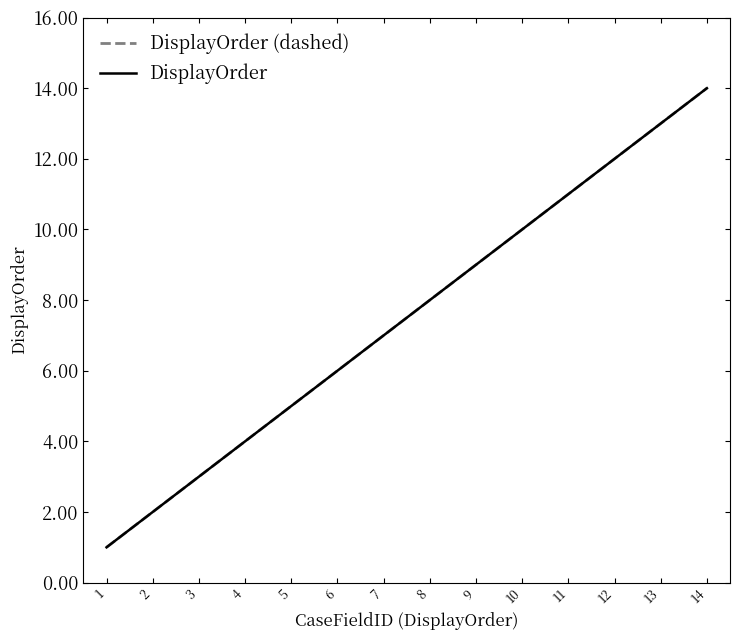

Reading left to right, what are all the values shown in this chart?

DisplayOrder (dashed): 1	2	3	4	5	6	7	8	9	10	11	12	13	14
DisplayOrder: 1	2	3	4	5	6	7	8	9	10	11	12	13	14